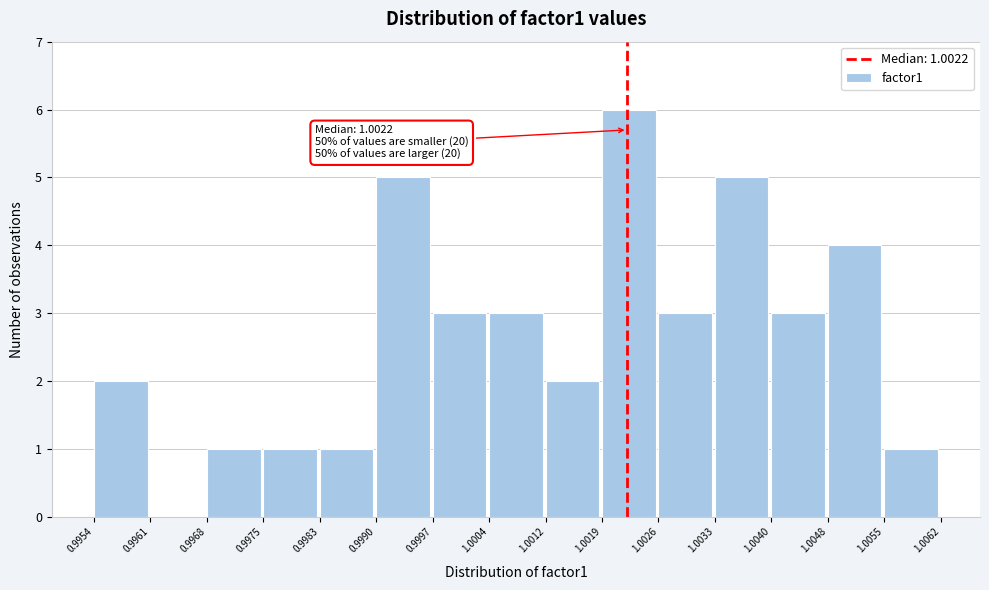

Over which range of the x-axis is the bar tallest?

1.0019 to 1.0026